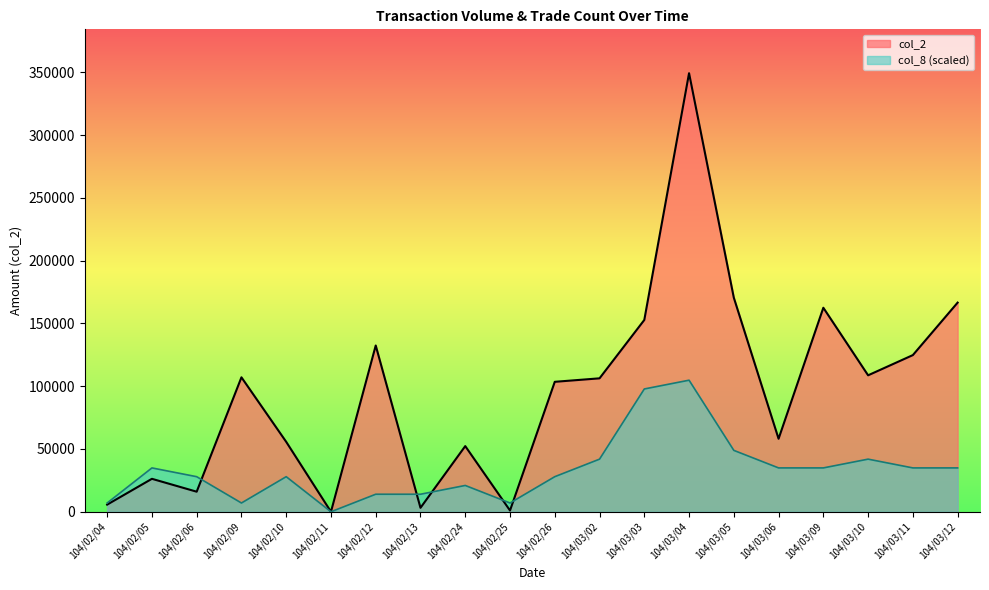

True or false: col_2 has a value of 349350 at 104/03/04.

True